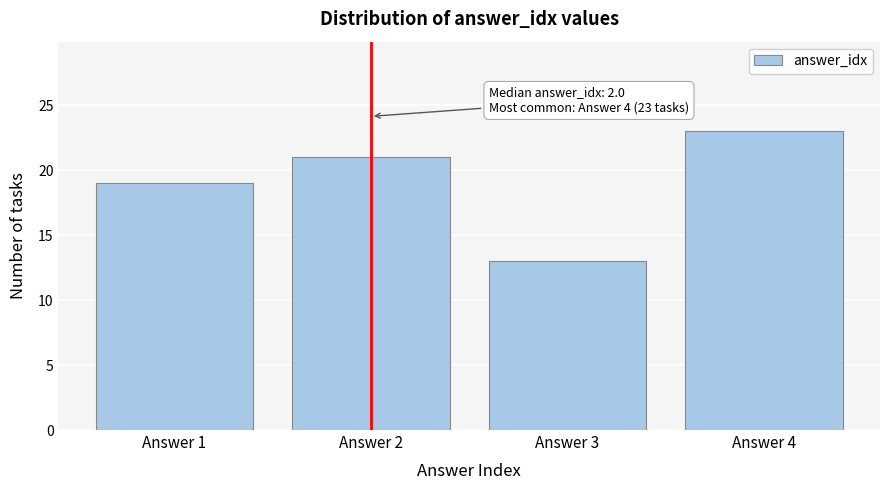

Reading left to right, extract all data points from this chart.

Answer 1=19	Answer 2=21	Answer 3=13	Answer 4=23